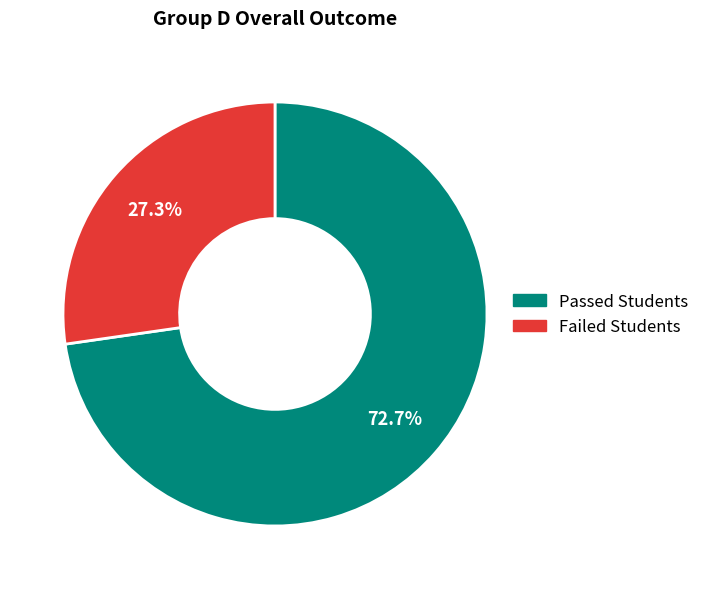

The Failed Students slice represents 27% of the pie. True or false?

True